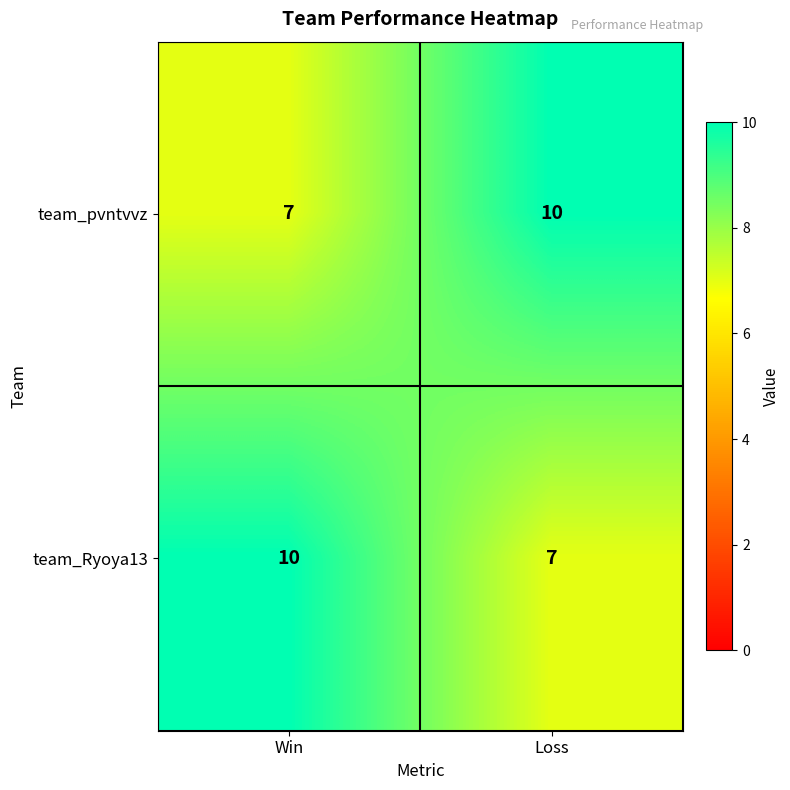

What is the approximate value of team_Ryoya13 at Win?

10